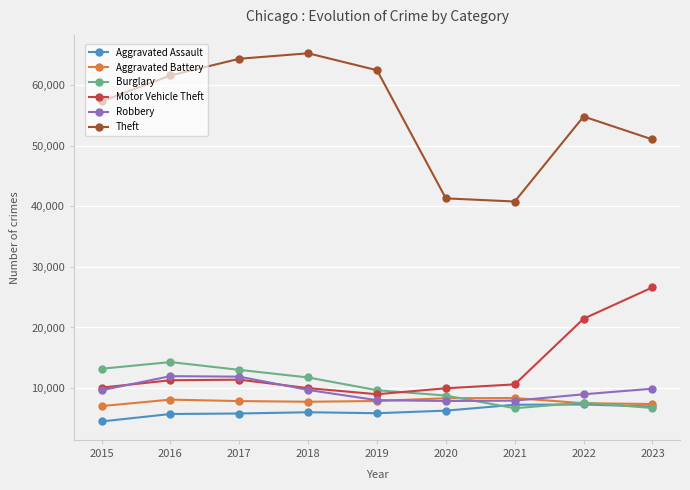

Which series has the widest spread of values?

Theft